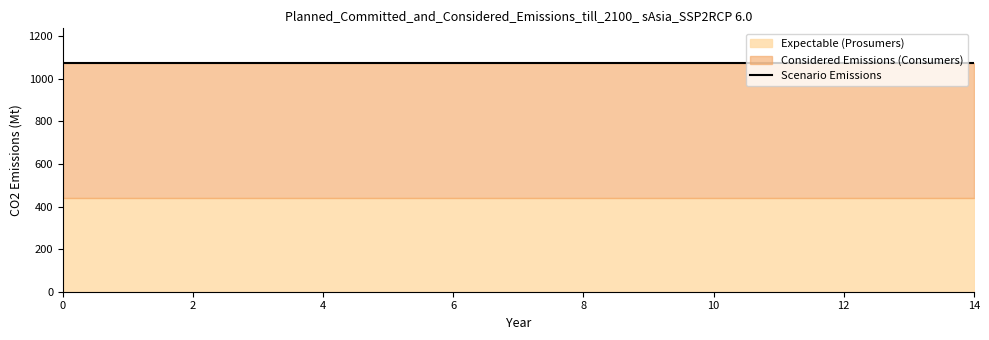

Is it true that Consumers equals 635 at 5?

True